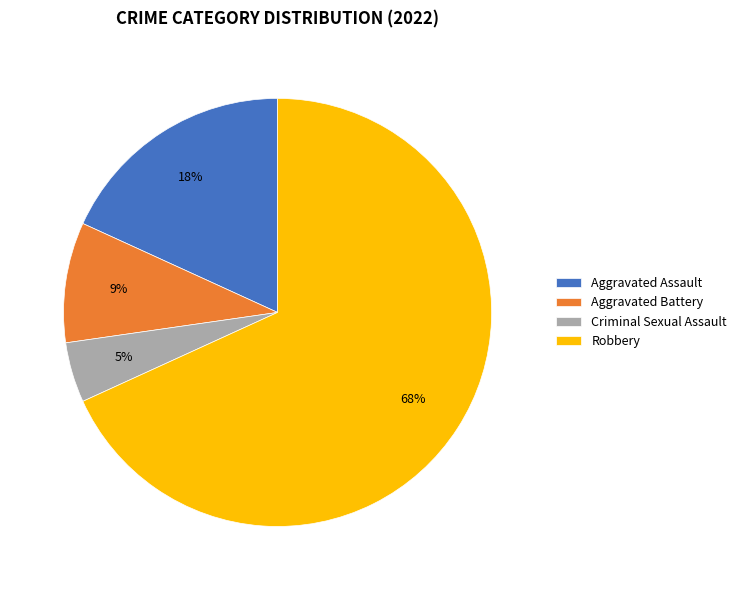

Combined, do Robbery and Aggravated Battery account for over 50%?

Yes